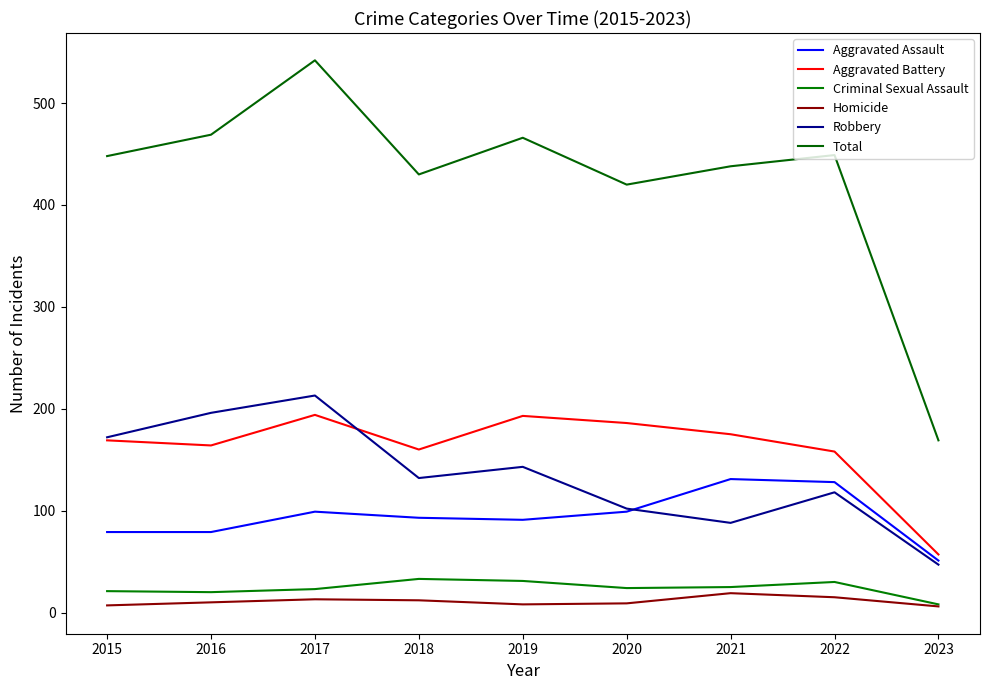

How many distinct data groups are displayed?

6